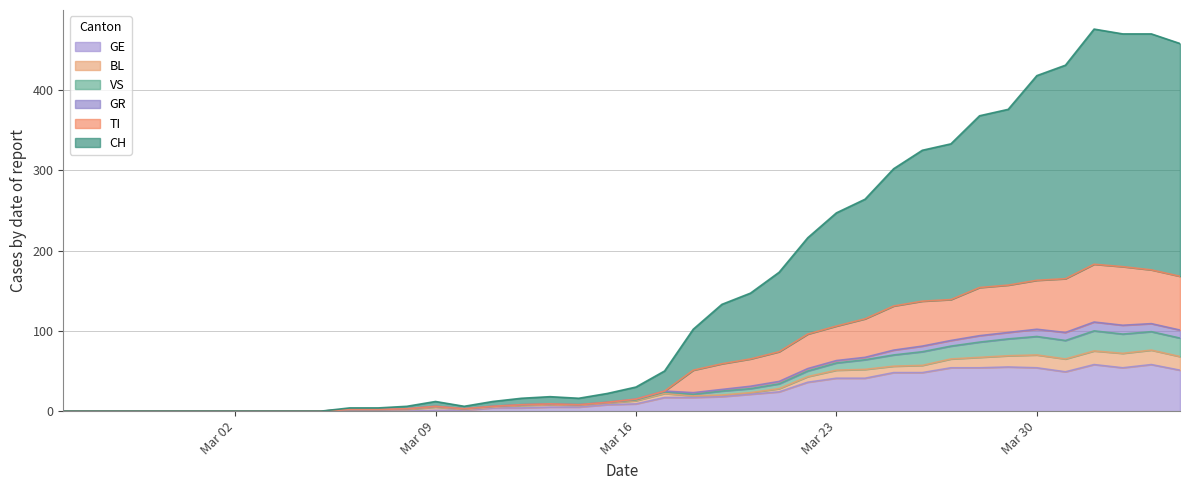

What is the maximum value shown in the chart?

476